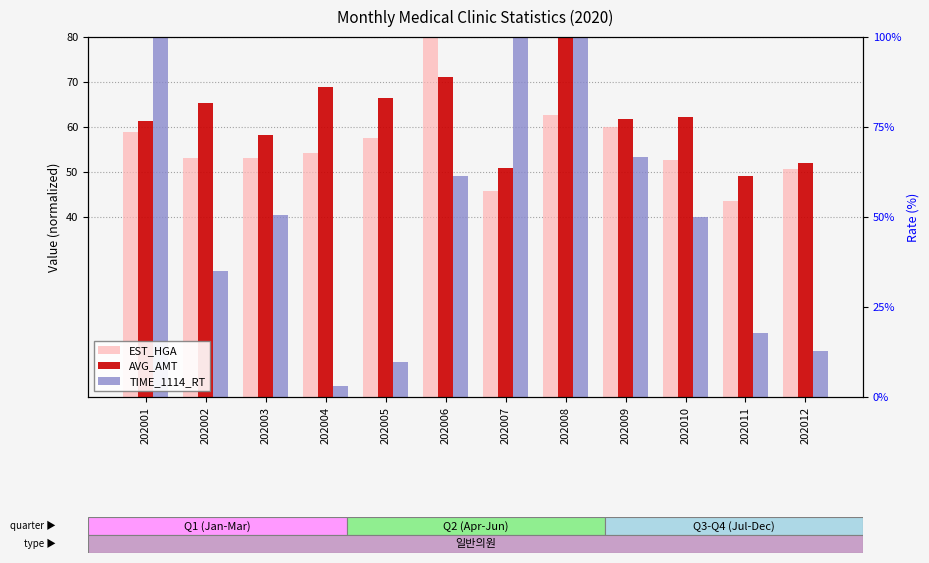

What is the spread (max minus min) of values at 202002?

37.2